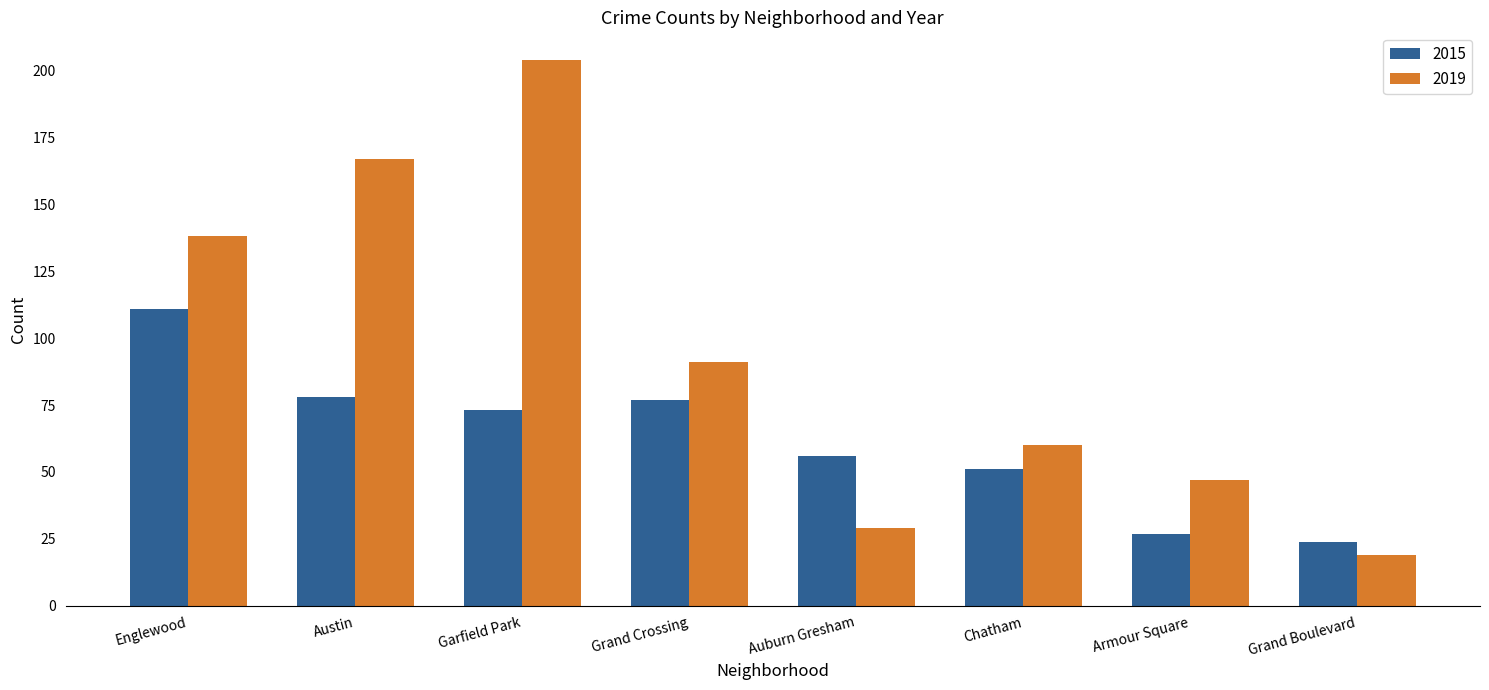

Which category has the highest value in the 2019 series?

Garfield Park